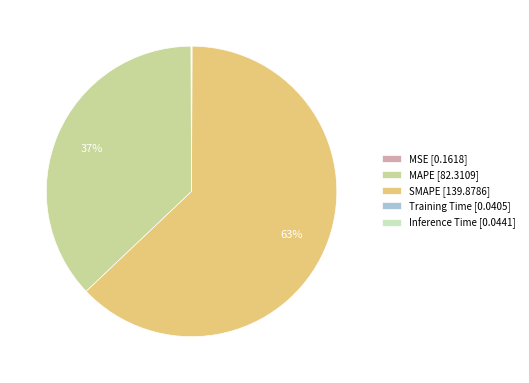

What is the majority slice?

SMAPE